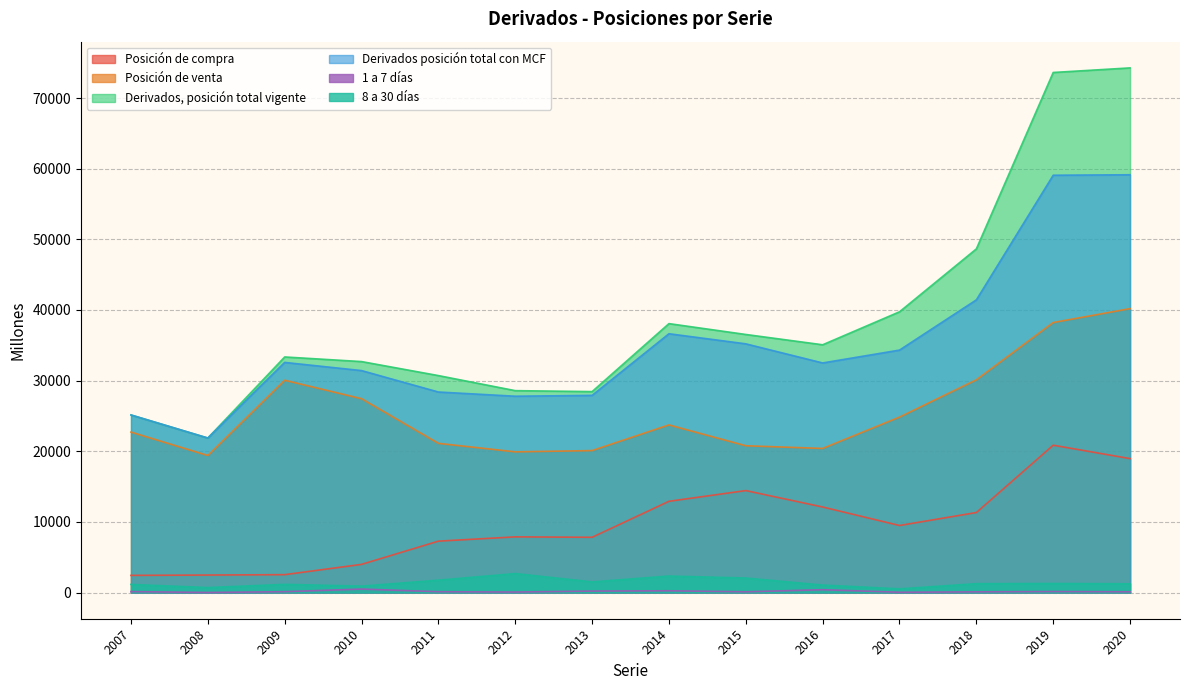

The Posición de compra series shows 14431 at 2015. True or false?

True